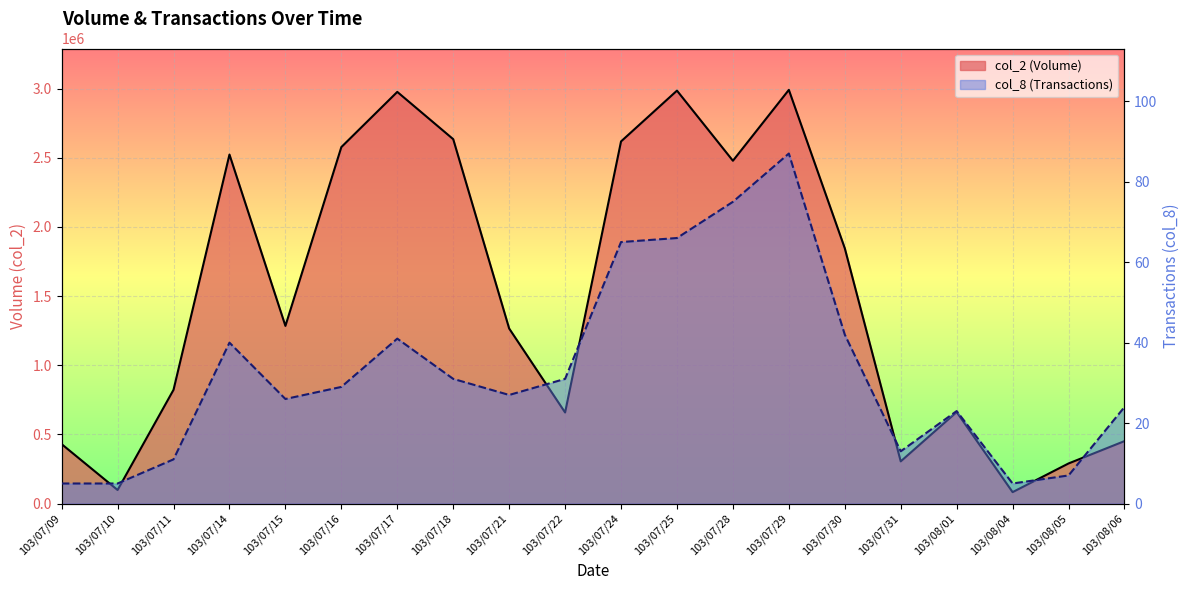

What is the value of the col_8 line point at the 15th from the left?

42